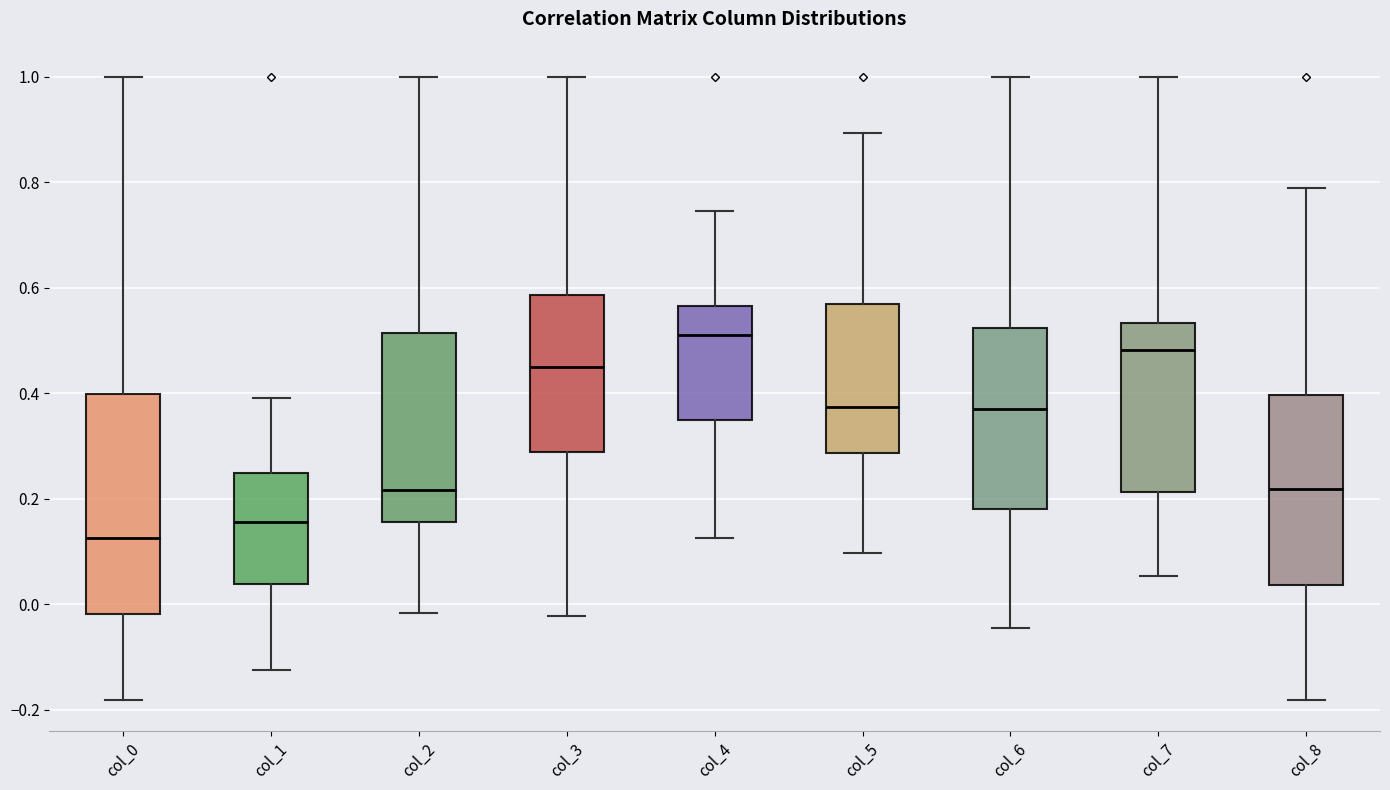

Reading left to right, transcribe this box plot: for each box, give where its median line is, the range the box spans, and where its two whiskers end, as read against the y-axis. The values are not printed on the chart, so give them approximately, as read against the axis.

col_0: median 0.12, box -0.02 to 0.40, whiskers -0.18 to 1.00
col_1: median 0.16, box 0.04 to 0.24, whiskers -0.12 to 0.40
col_2: median 0.22, box 0.16 to 0.52, whiskers -0.02 to 1.00
col_3: median 0.44, box 0.28 to 0.58, whiskers -0.02 to 1.00
col_4: median 0.52, box 0.34 to 0.56, whiskers 0.12 to 0.74
col_5: median 0.38, box 0.28 to 0.56, whiskers 0.10 to 0.90
col_6: median 0.38, box 0.18 to 0.52, whiskers -0.04 to 1.00
col_7: median 0.48, box 0.22 to 0.54, whiskers 0.06 to 1.00
col_8: median 0.22, box 0.04 to 0.40, whiskers -0.18 to 0.78